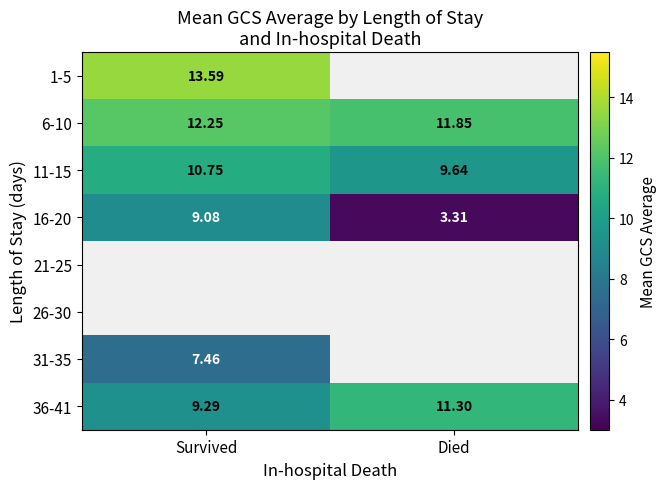

How many data points does each series have?

2